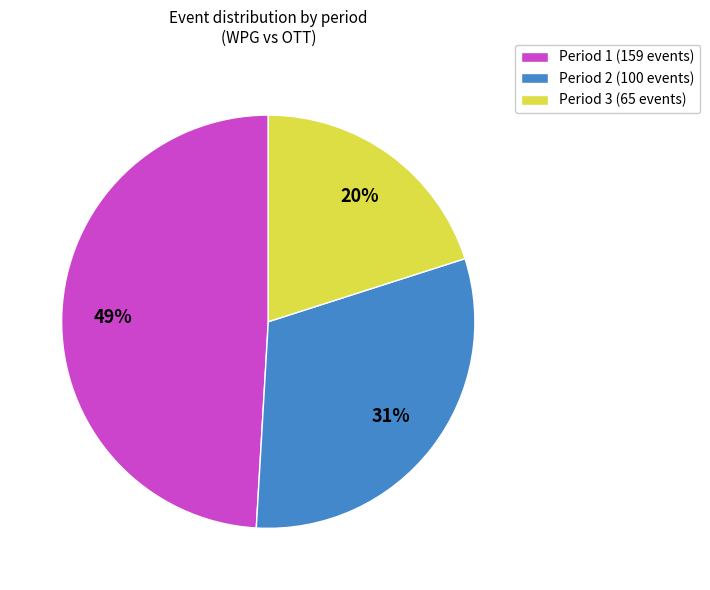

Rank the categories by value from lowest to highest.

Period 3, Period 2, Period 1